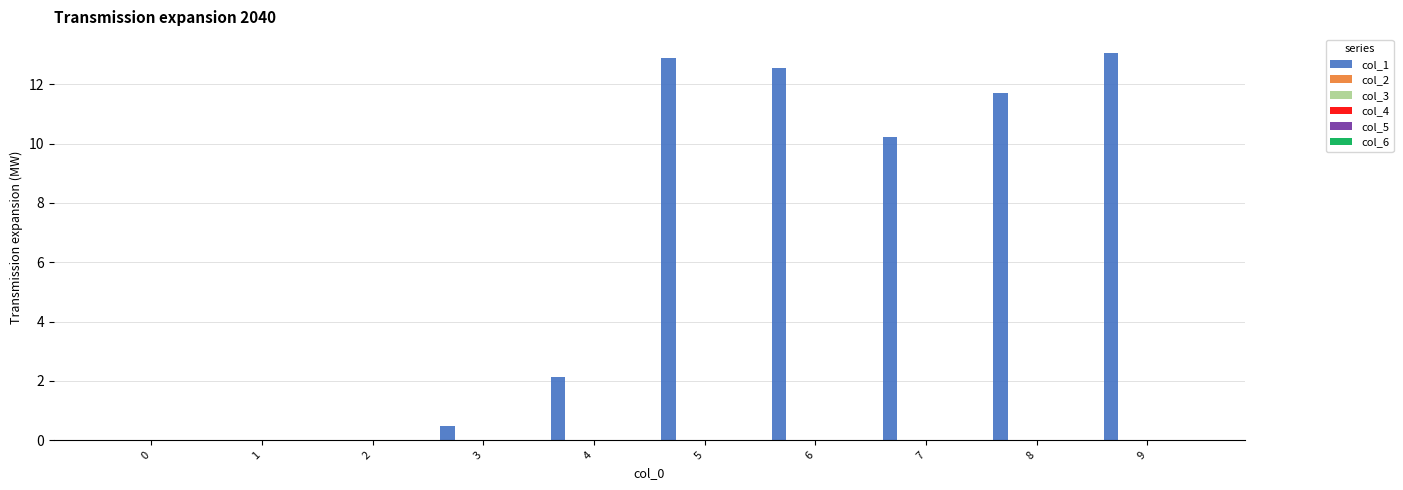

What is the sum of all values?

63.0